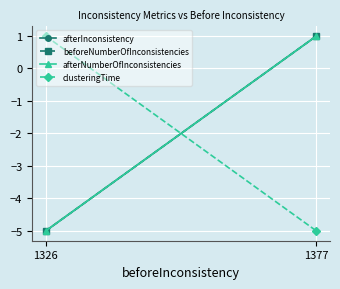

Reading left to right, list all the values displayed in this chart.

afterInconsistency: 1326=-5	1377=1
beforeNumberOfInconsistencies: 1326=-5	1377=1
afterNumberOfInconsistencies: 1326=-5	1377=1
clusteringTime: 1326=1	1377=-5